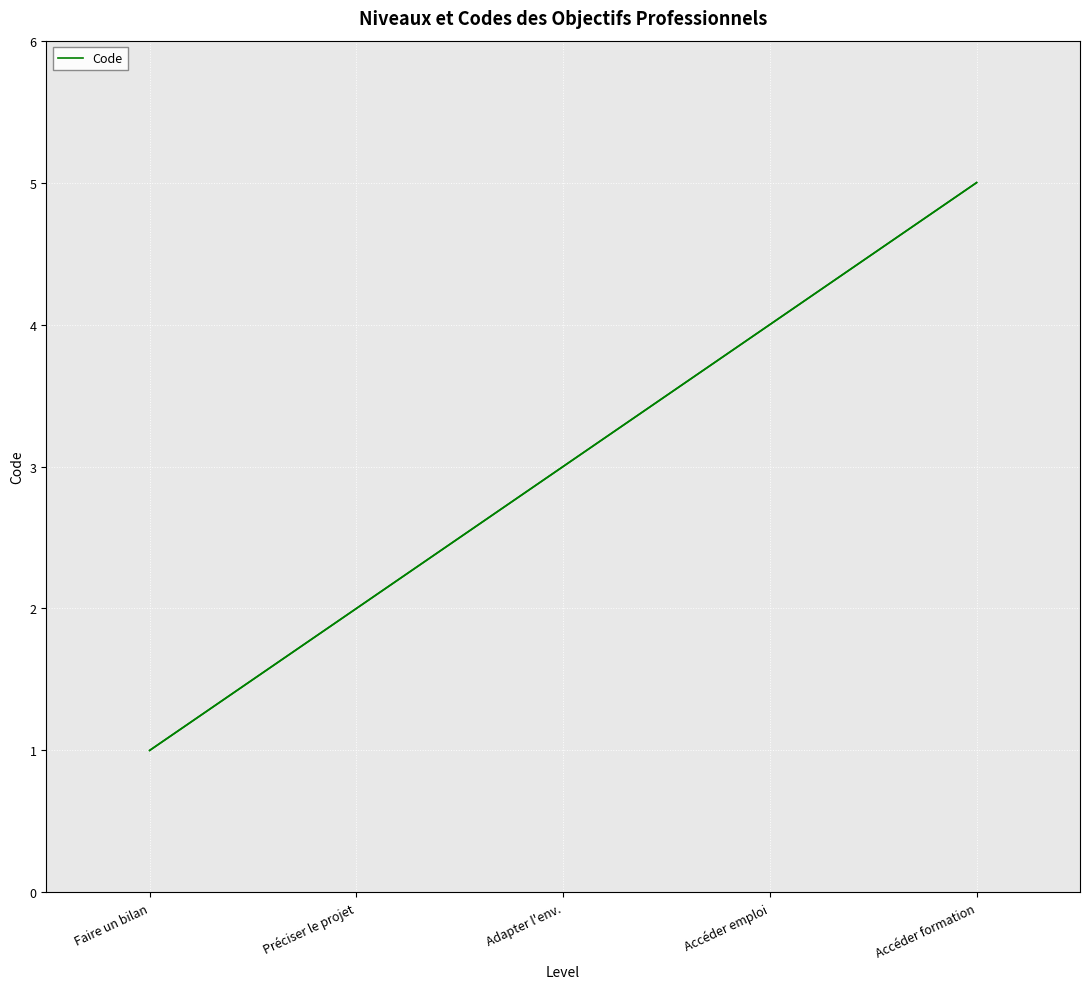

Does the chart have visible grid lines?

Yes